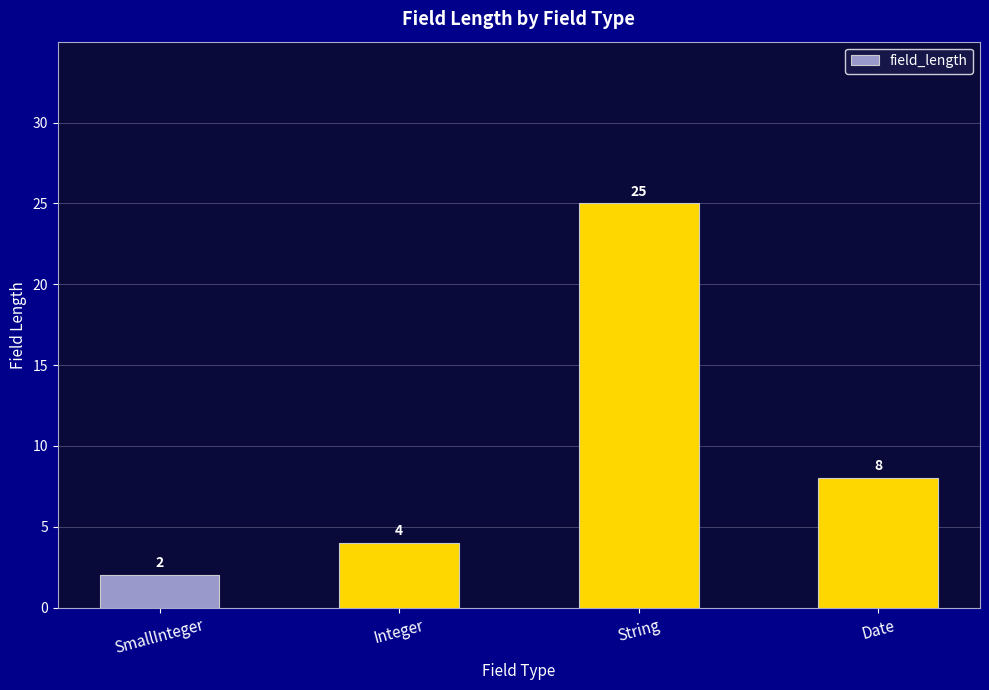

Rank the categories by value from lowest to highest.

SmallInteger, Integer, Date, String